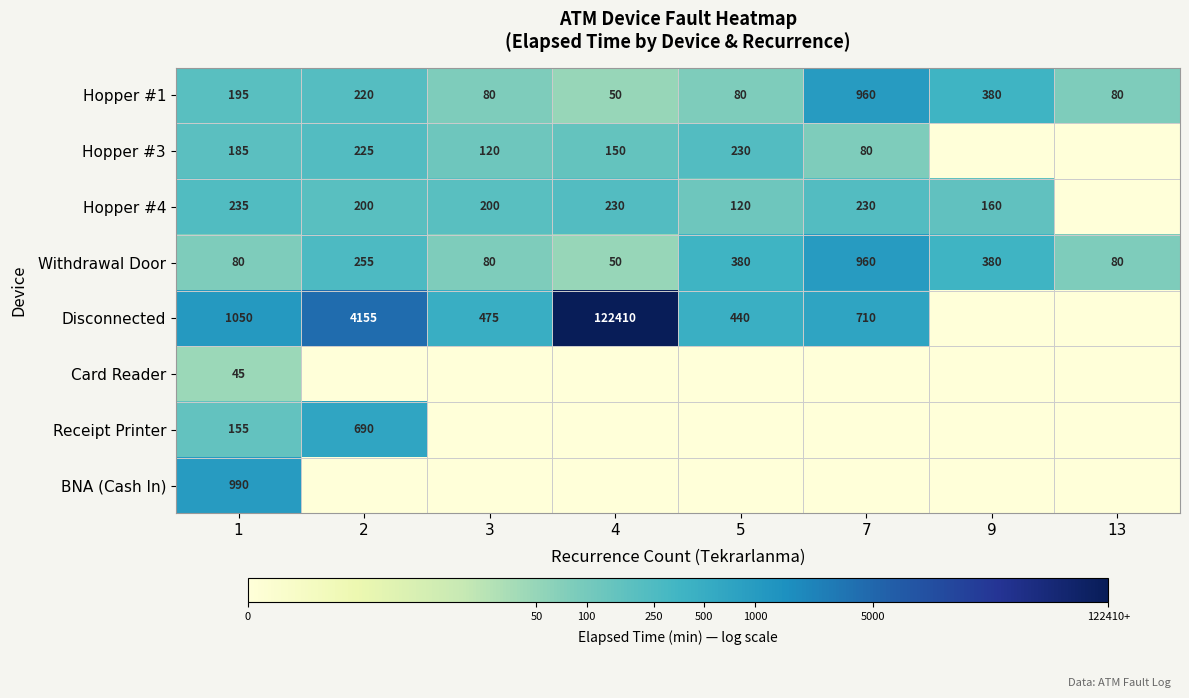

The value of BNA (Cash In) at 1 is 1654. True or false?

False